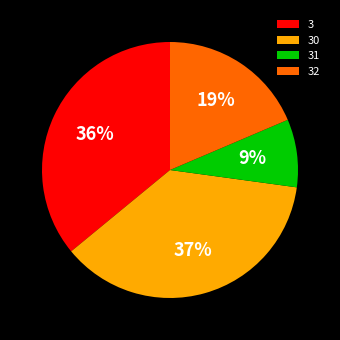

To the nearest percent, what is the difference between the largest and smallest slice percentages?

28%